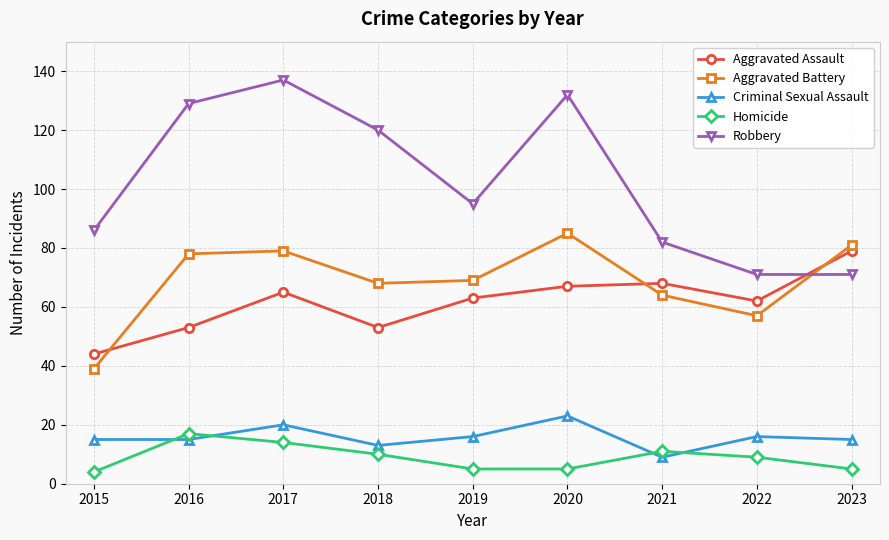

True or false: Robbery and Homicide intersect in this chart.

False